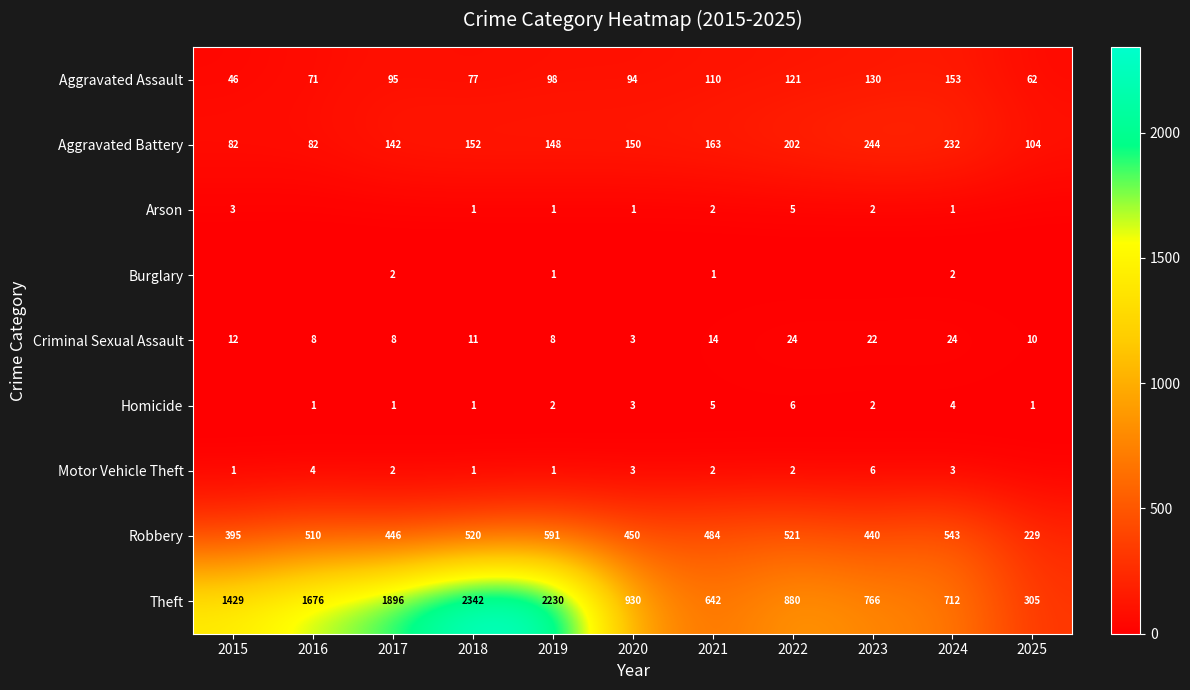

Is it true that Robbery equals 521 at 2022?

True